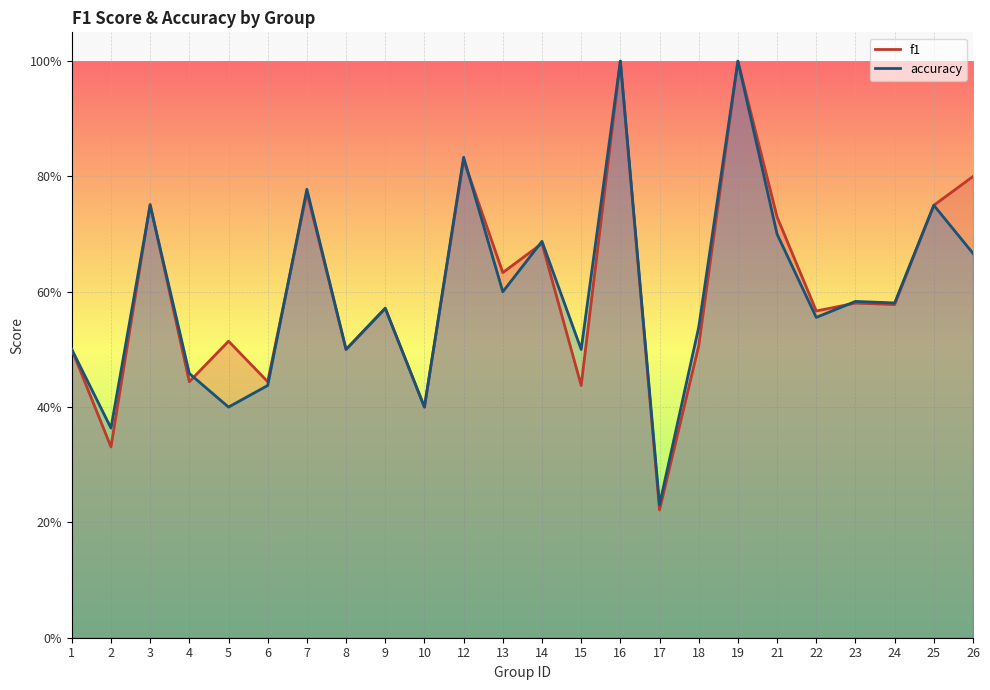

At which label is f1 closest to 0?

17